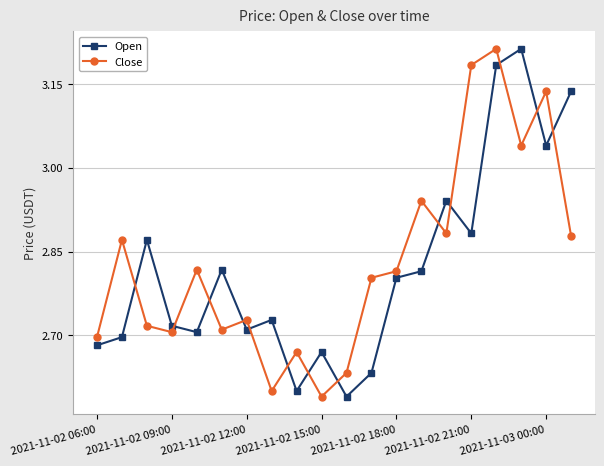

True or false: Close and Open intersect in this chart.

True